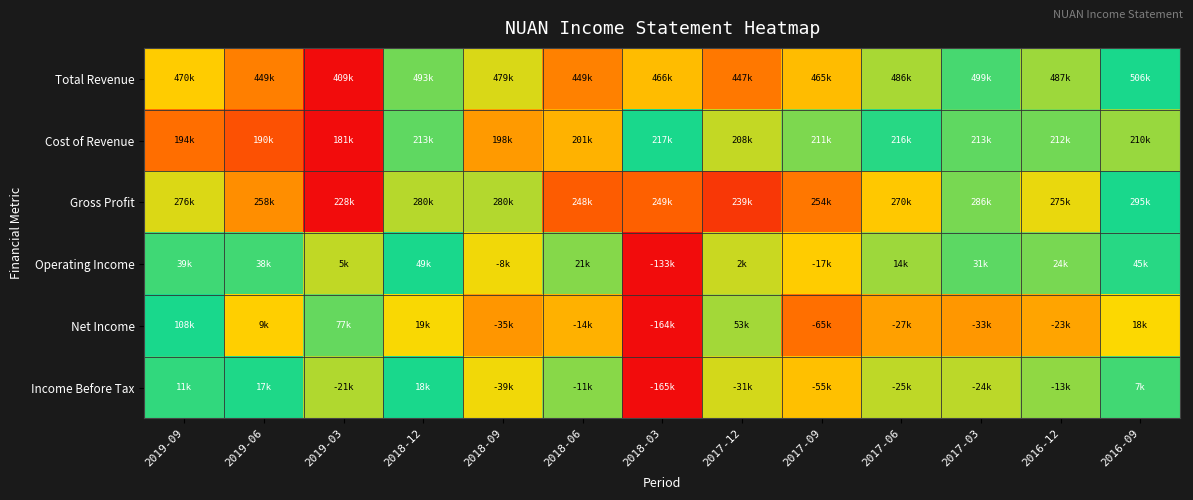

How many distinct data groups are displayed?

6